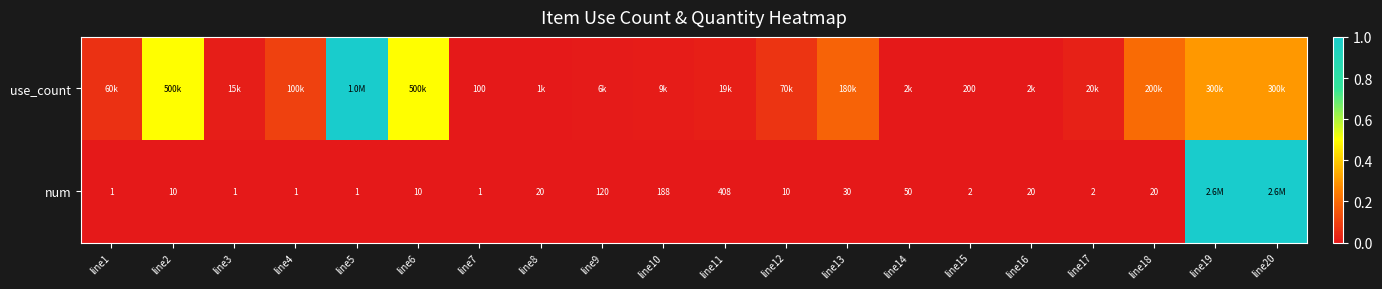

Is the value of num at line14 greater than the value of use_count at line7?

No